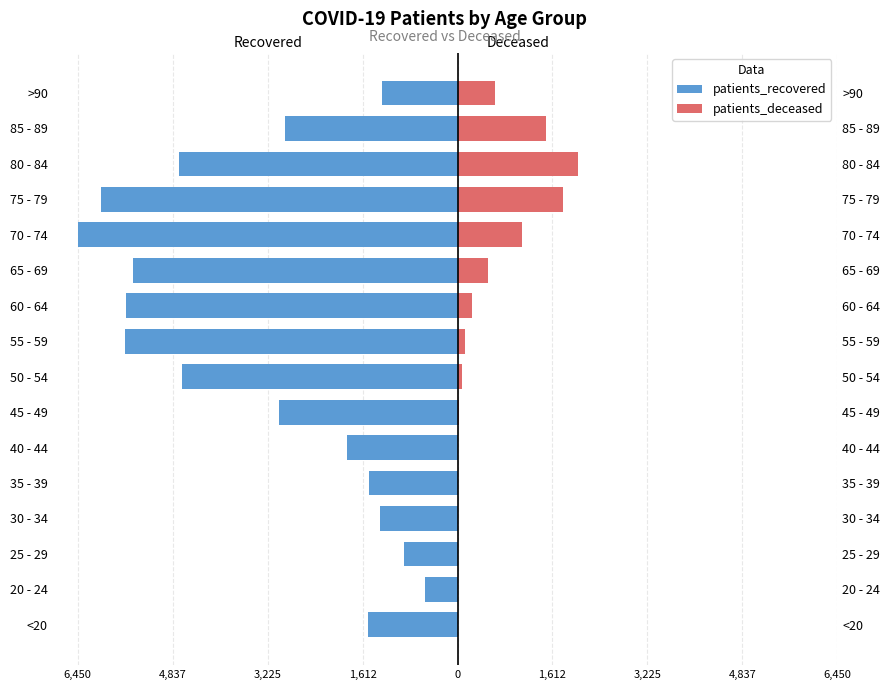

How many data points in patients_recovered are less than -2927?

8